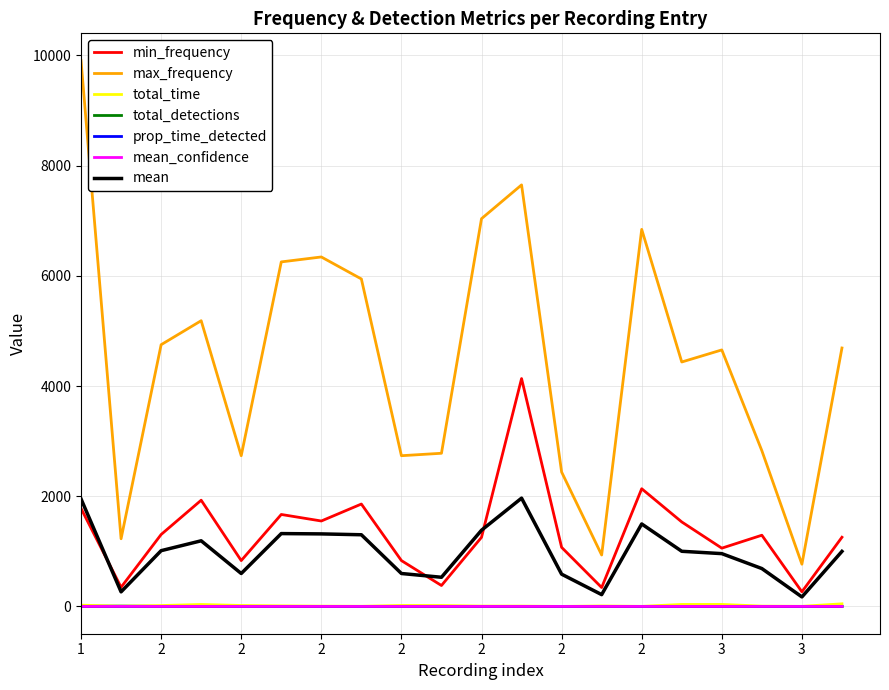

Which series has the widest spread of values?

max_frequency